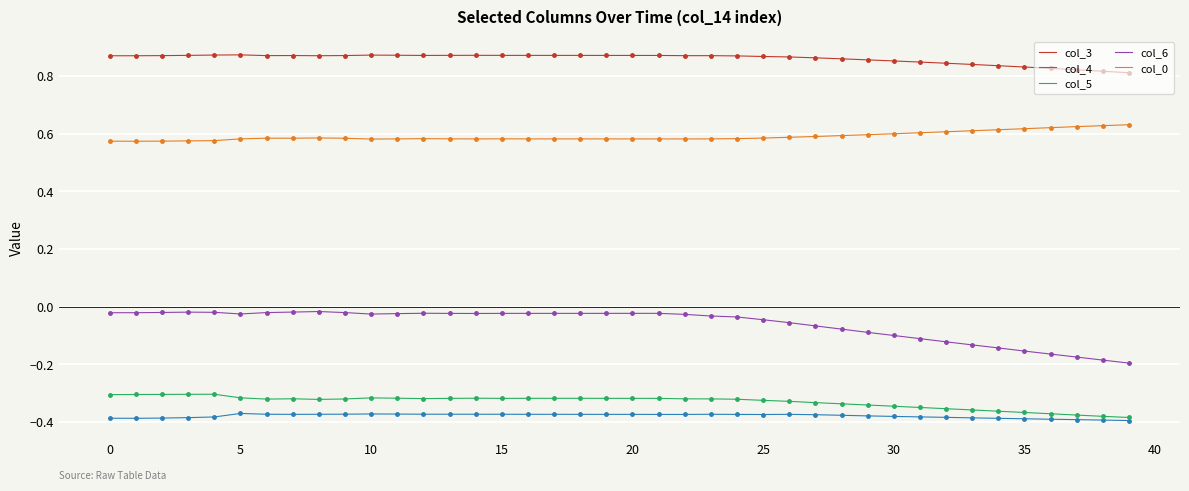

True or false: col_5 and col_0 intersect in this chart.

False